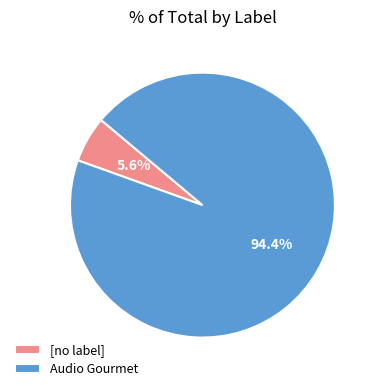

Is it true that [no label] is 6% of the pie?

True